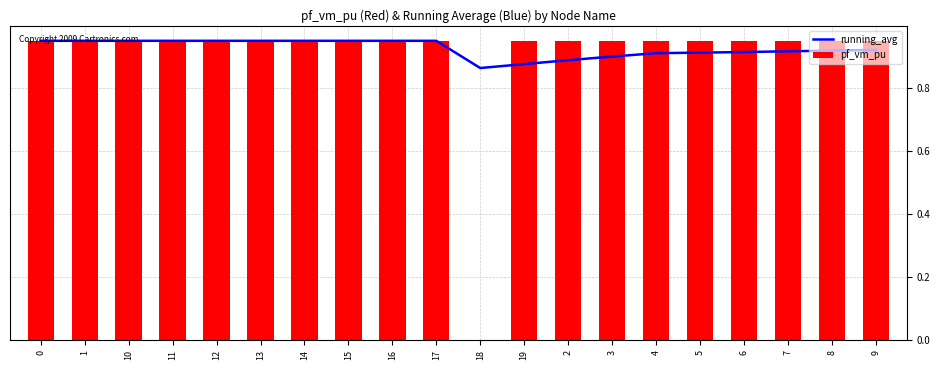

At 16, list the series in order from smallest to largest.

running_avg, pf_vm_pu